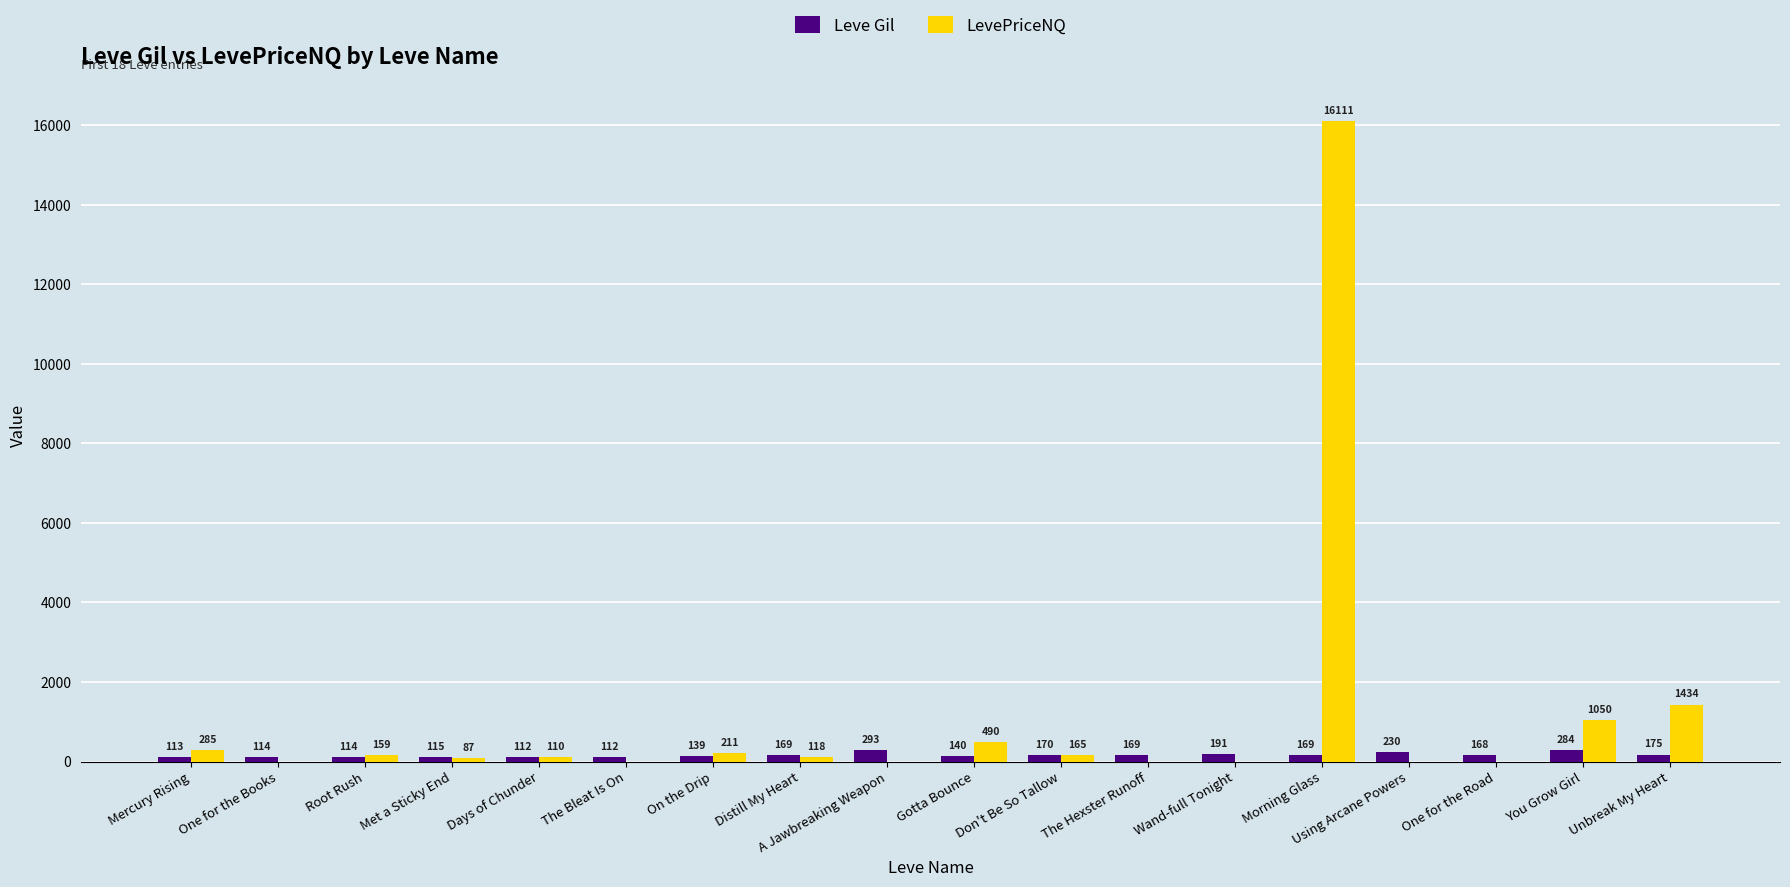

Where is Leve Gil nearest to the value 202?

Wand-full Tonight